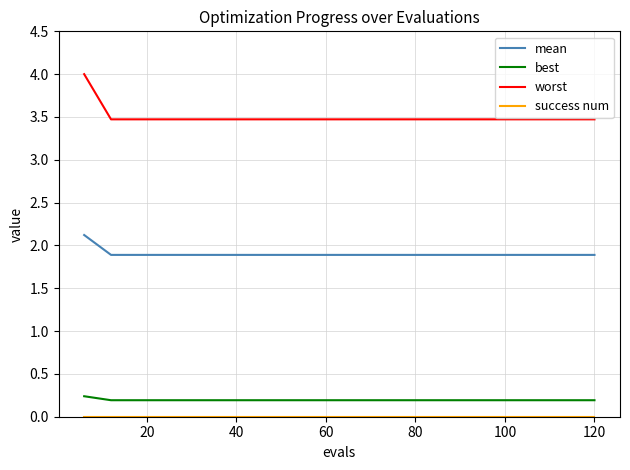

Which series has the largest range (max minus min)?

worst